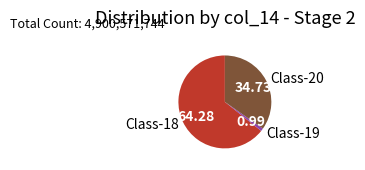

Is the sum of Class-19 and Class-20 greater than half?

No